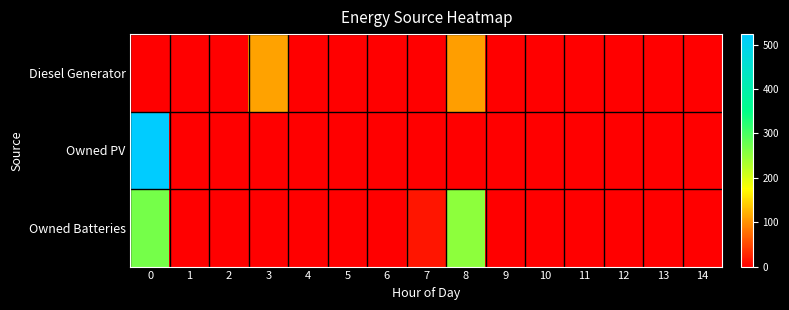

What is the maximum value shown in the chart?

524